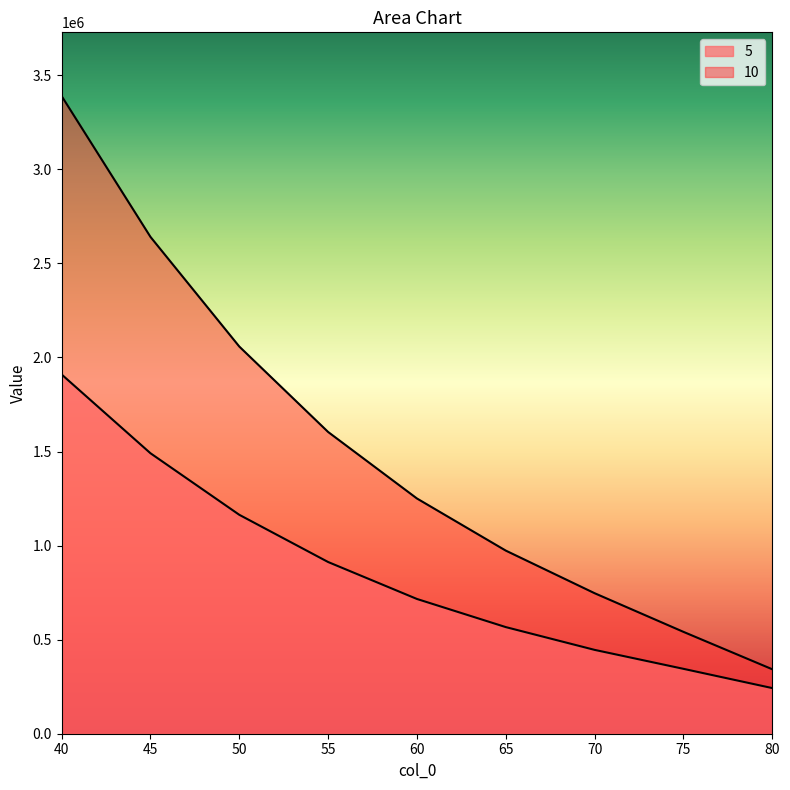

Does the chart display data point markers on the line(s)?

No